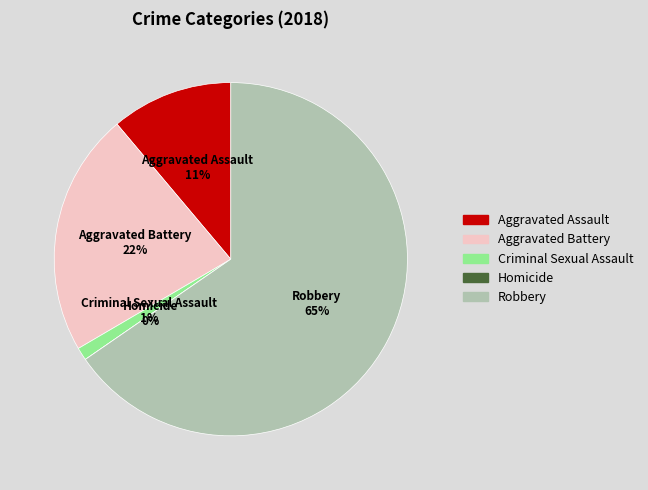

To the nearest percent, what is the combined percentage of Aggravated Battery and Criminal Sexual Assault?

23%